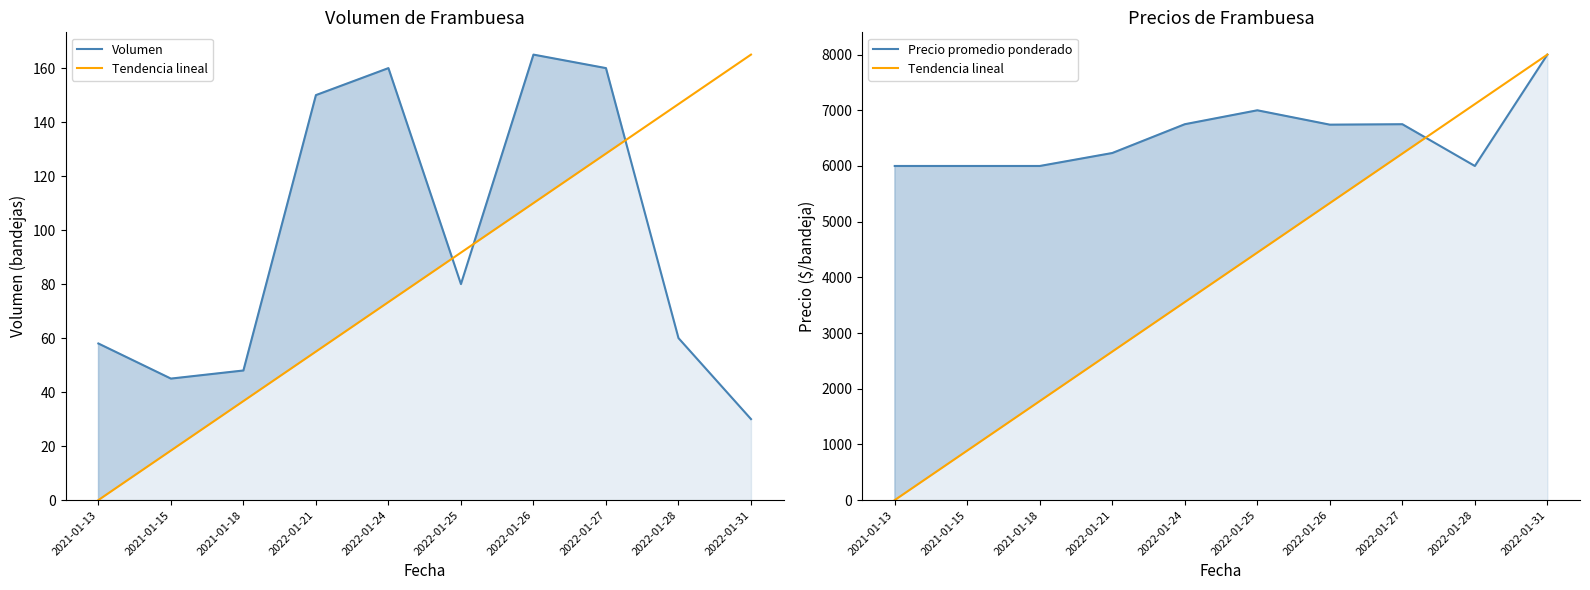

Is it true that Tendencia lineal equals 8000.0 at 2022-01-31?

True